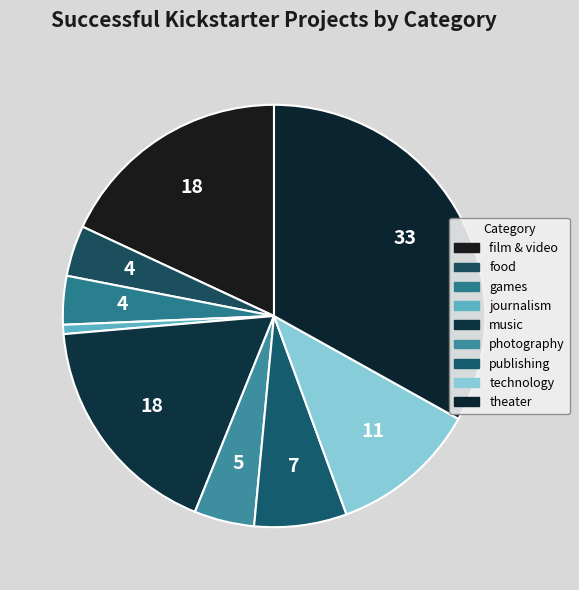

To the nearest percent, what is the combined percentage of food and photography?

8%